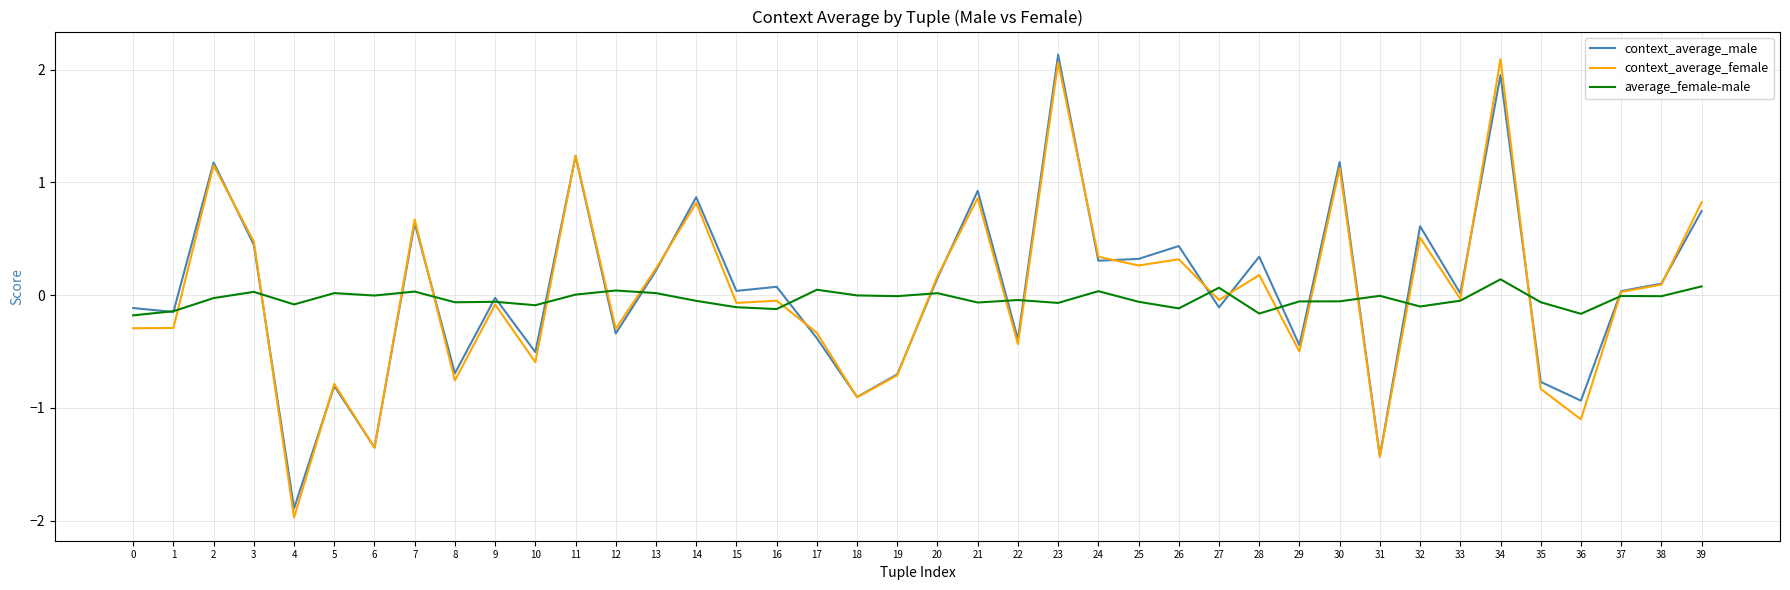

The value of context_average_female at 34 is 1.3. True or false?

False